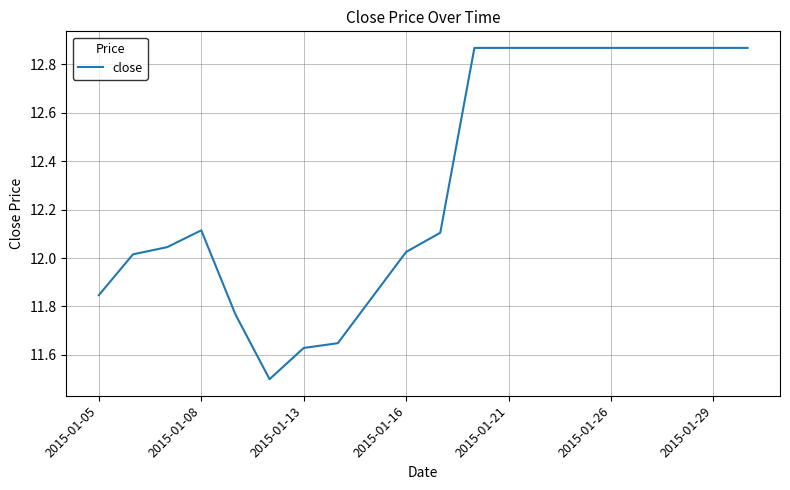

What is the smallest value displayed?

11.5